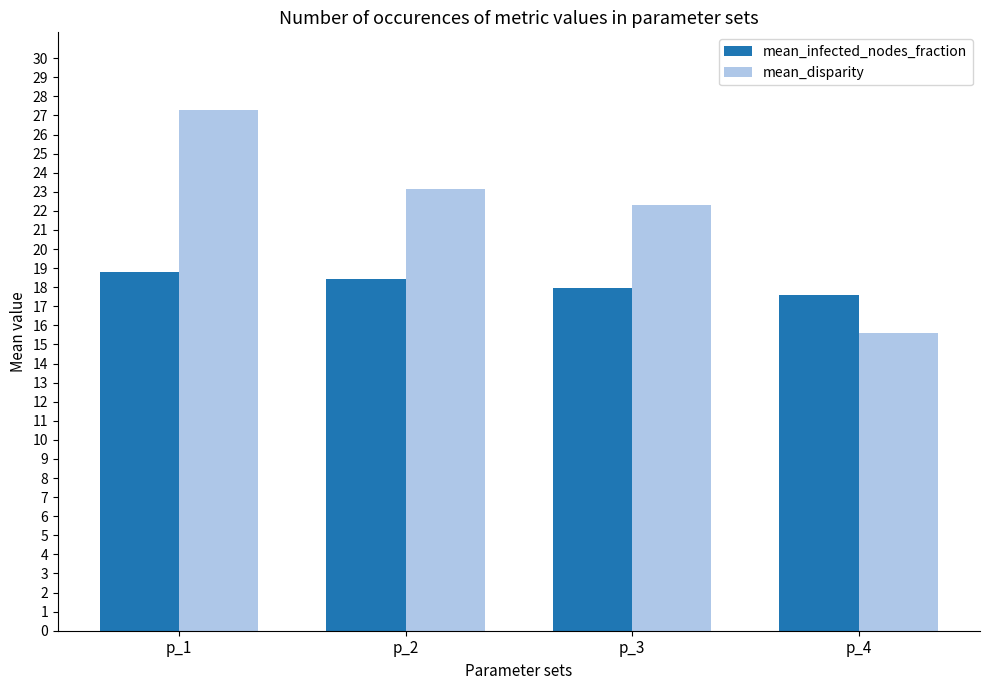

Where is mean_disparity nearest to the value 21?

p_3